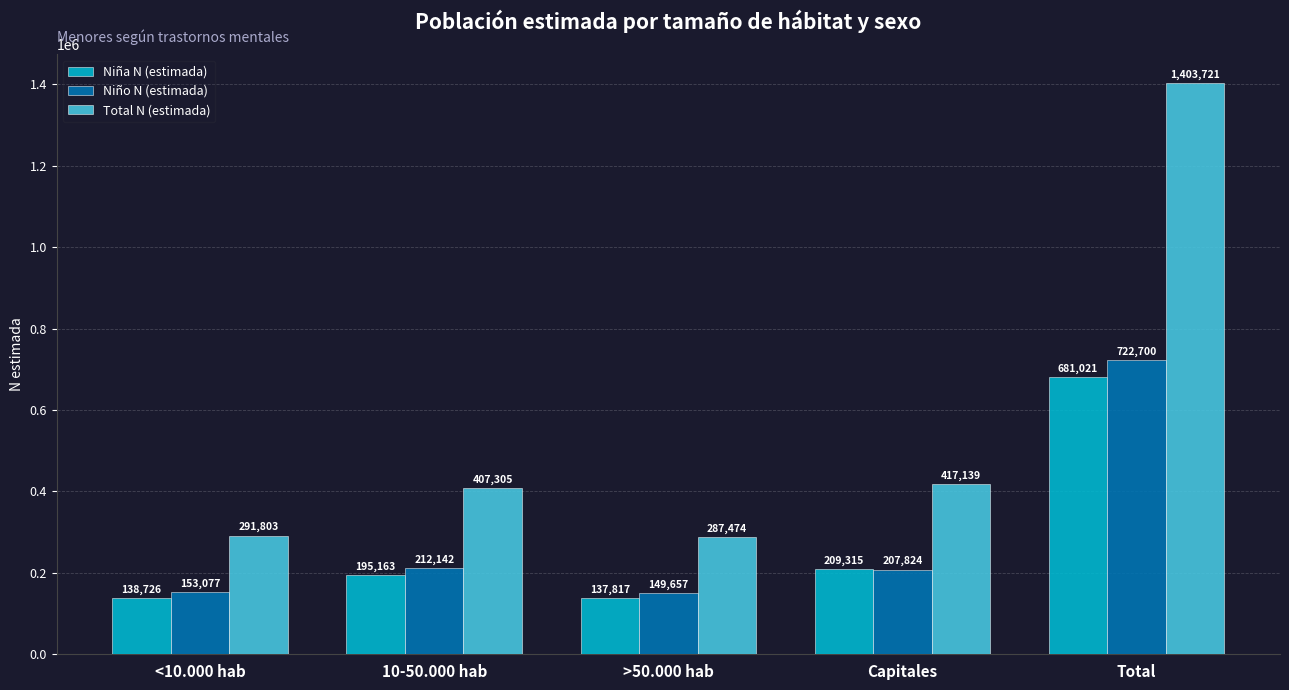

At which category is the sum across all series the highest?

Total